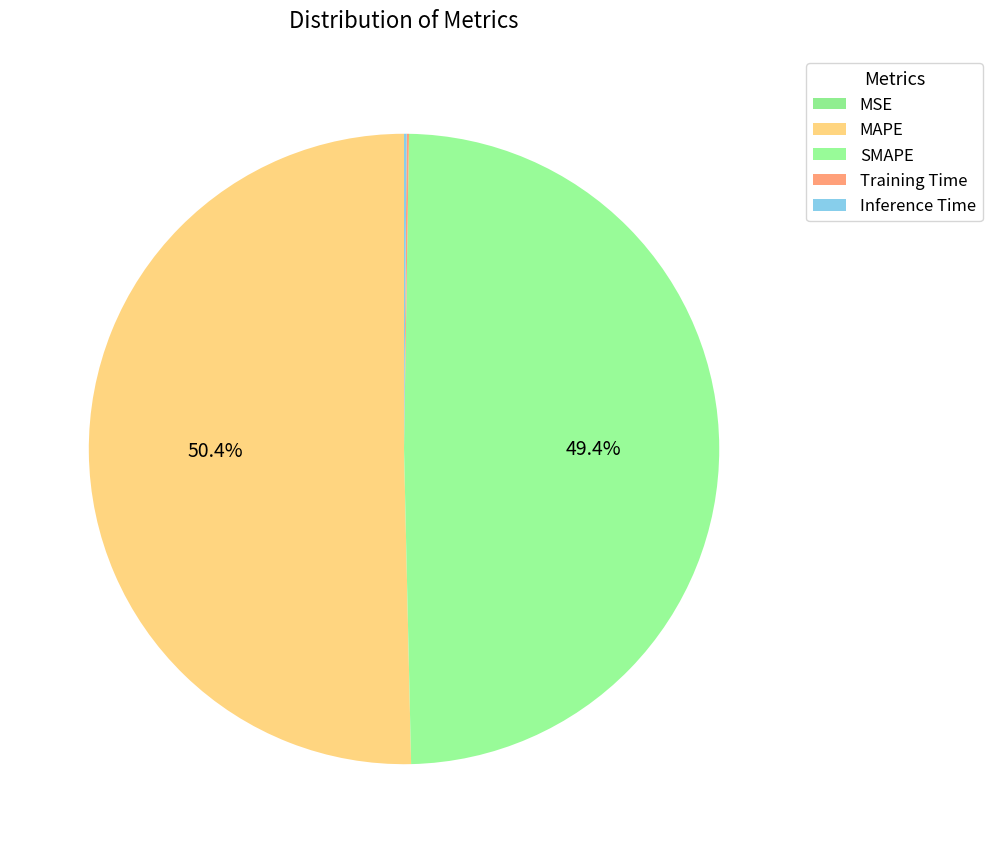

Rank the categories by value from lowest to highest.

MSE, Training Time, Inference Time, SMAPE, MAPE